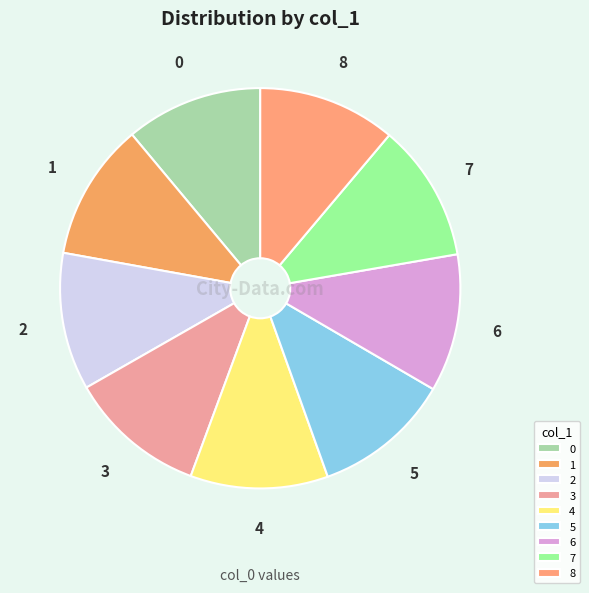

Is there any slice that represents more than half of the pie?

No